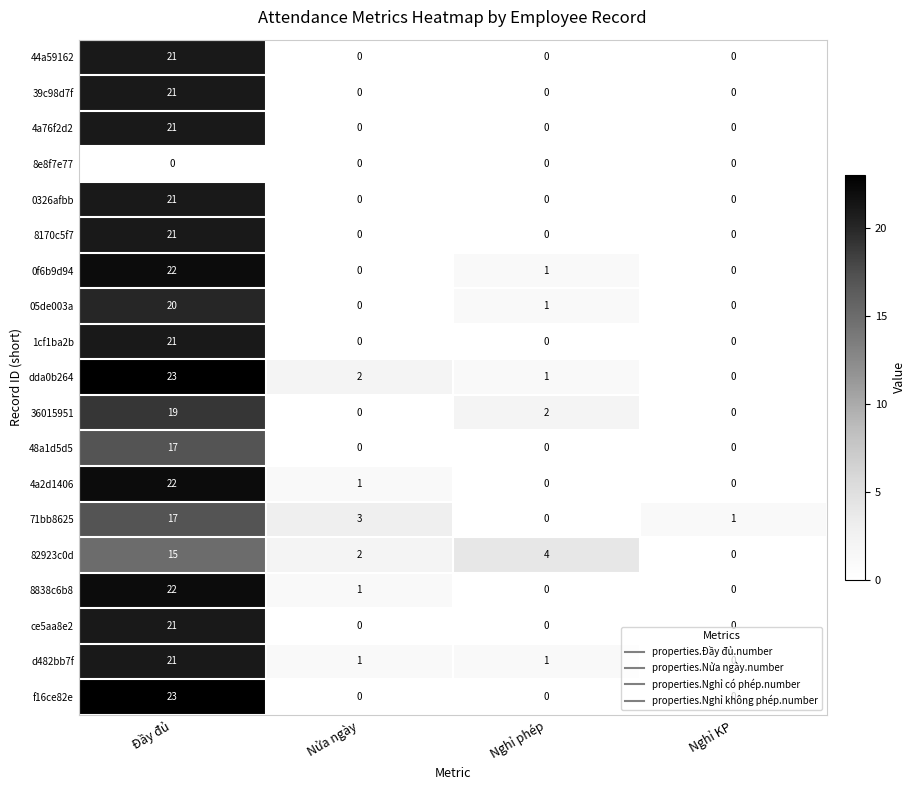

Is it true that 4a76f2d2 equals 21 at Đầy đủ?

True